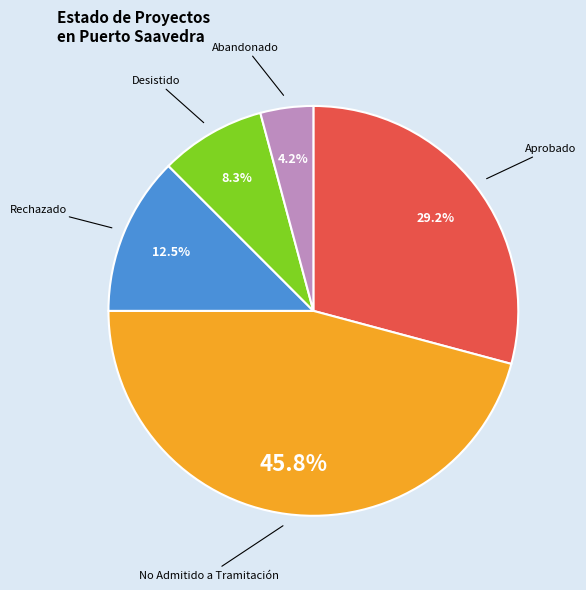

Count the number of slices in the pie.

5